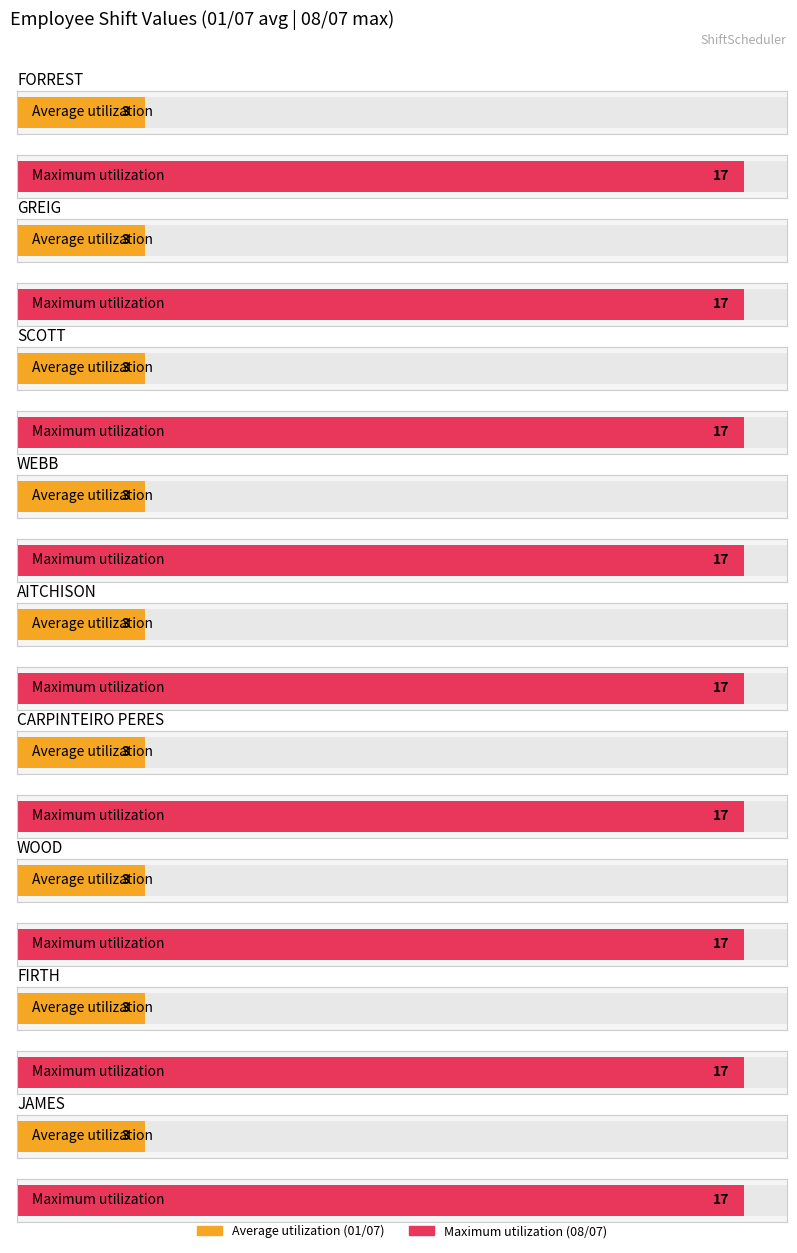

Which series has the largest total across all categories?

Maximum utilization